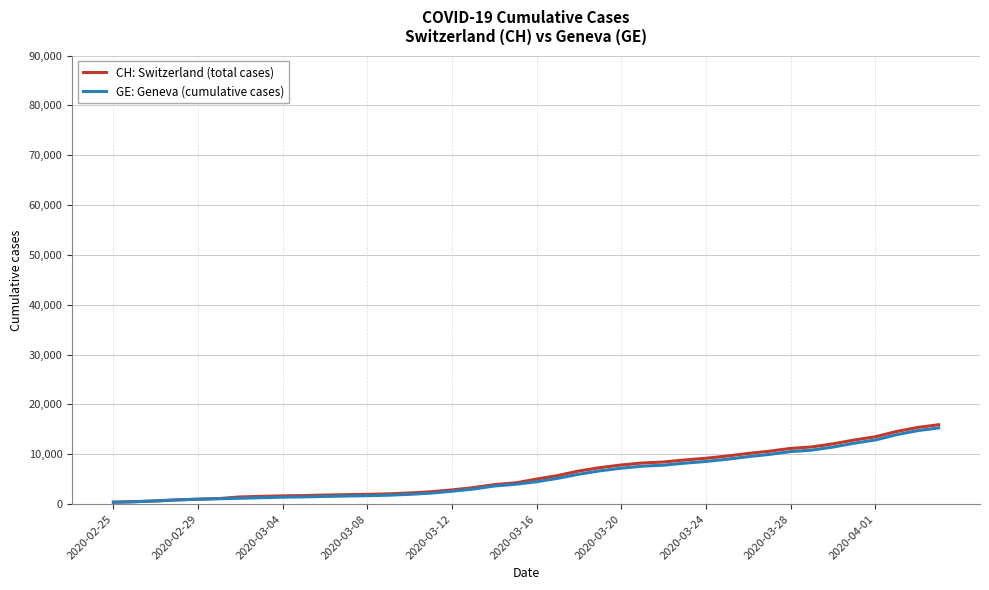

What is the highest value of the CH: Switzerland (total cases) series?

15926